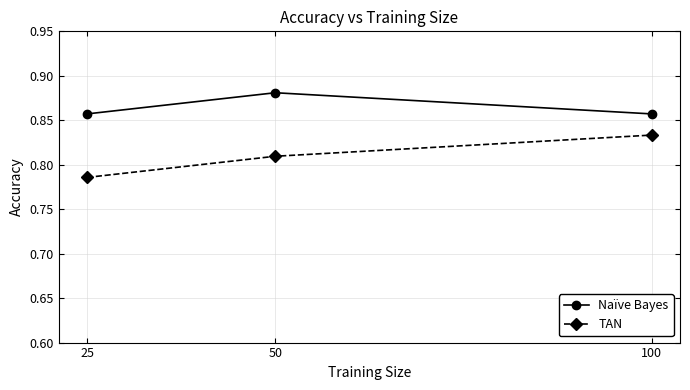

Count the number of data series in this chart.

2